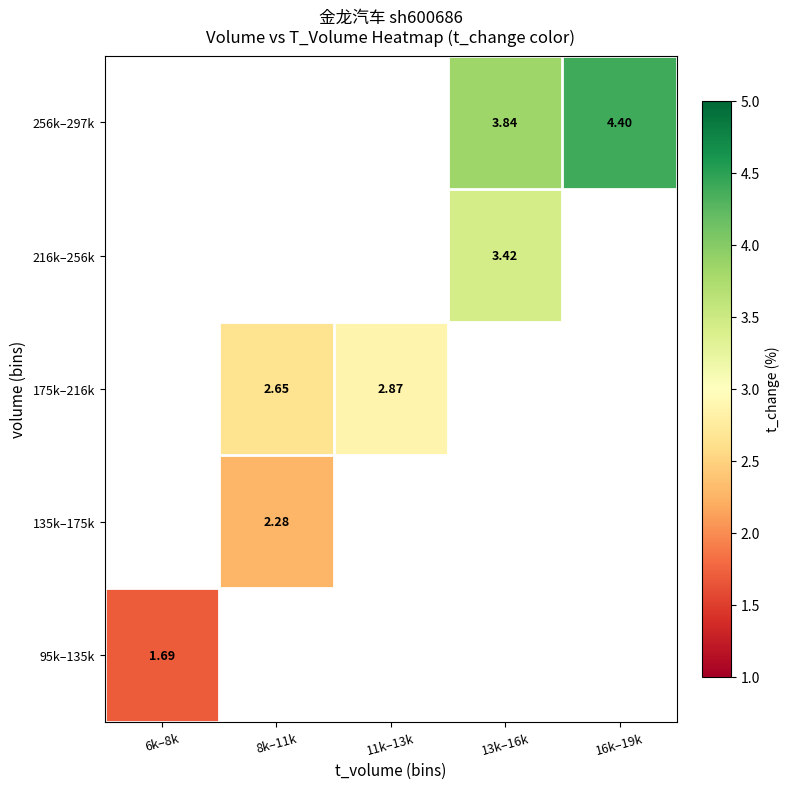

The 175k–216k series shows 2.6 at 8k–11k. True or false?

True